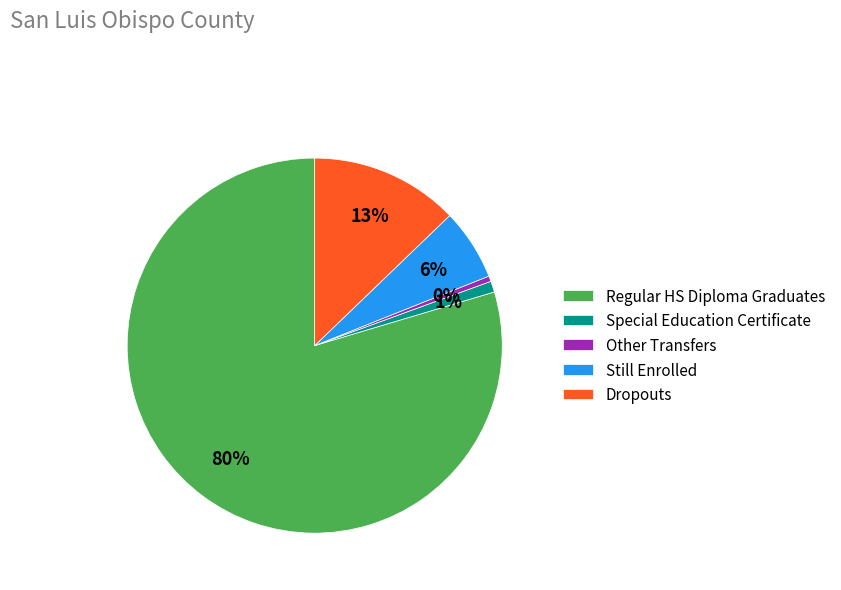

Which category has the biggest portion of the pie?

Regular HS Diploma Graduates